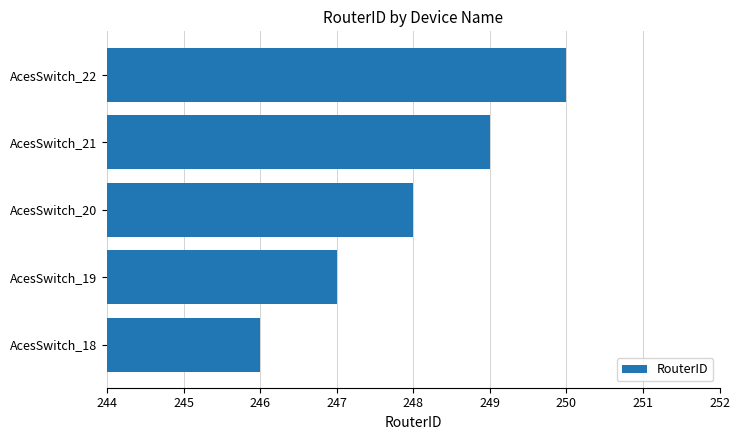

What is the change in value from AcesSwitch_21 to AcesSwitch_22?

+1